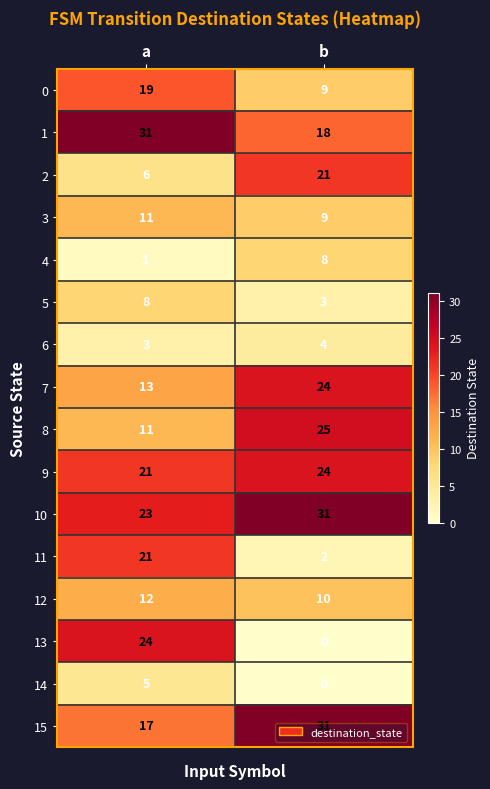

At which label is 9 closest to 22?

a